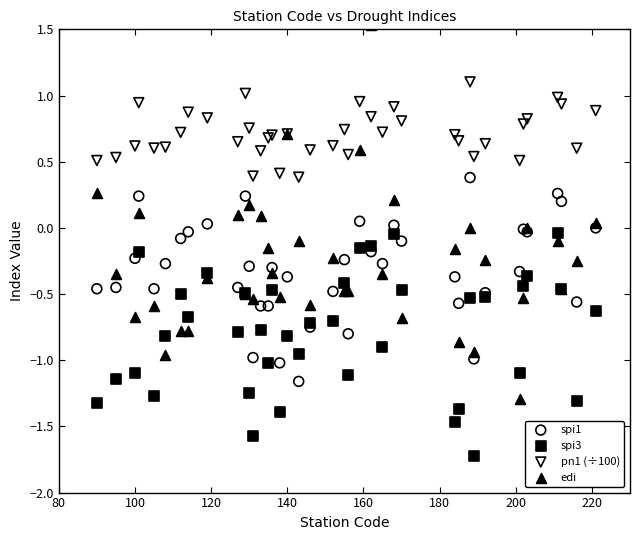

What are all the series names shown in the legend?

spi1, spi3, pn1 (÷100), edi